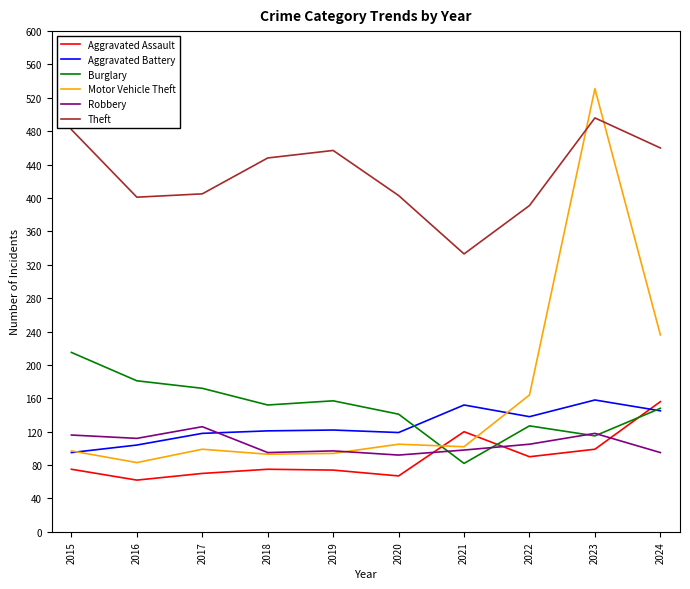

True or false: Theft and Aggravated Assault intersect in this chart.

False